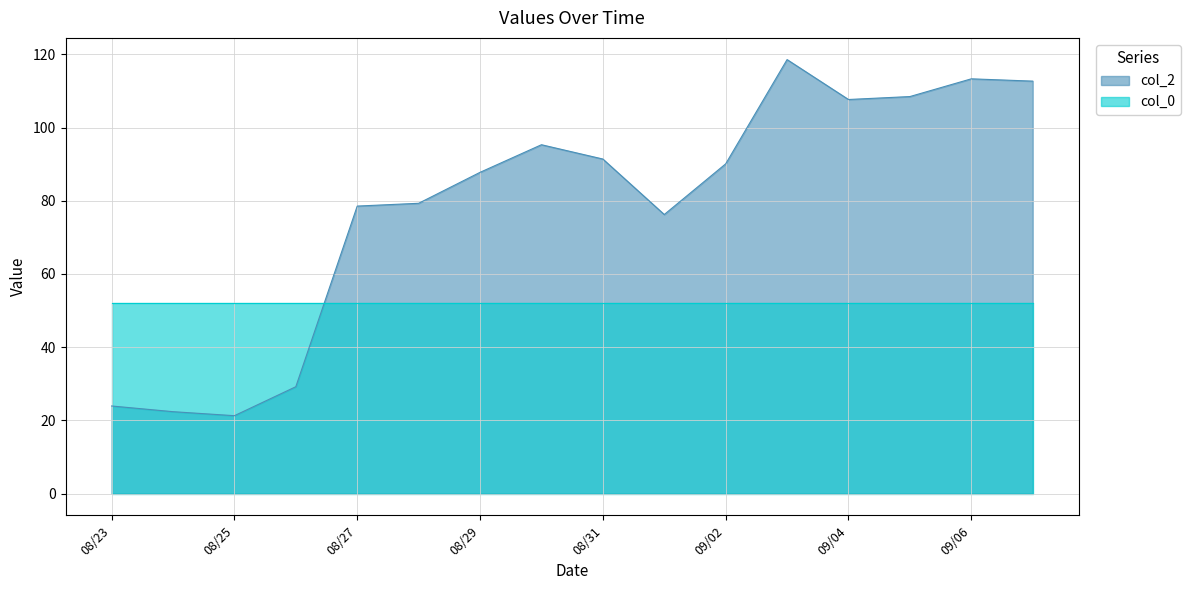

Which series has the widest spread of values?

col_2